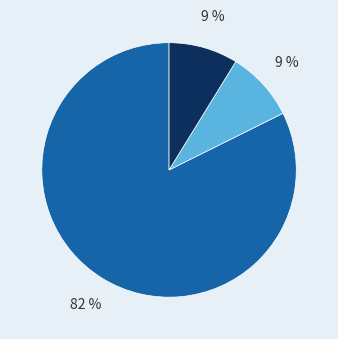

Is there any slice that represents more than half of the pie?

Yes